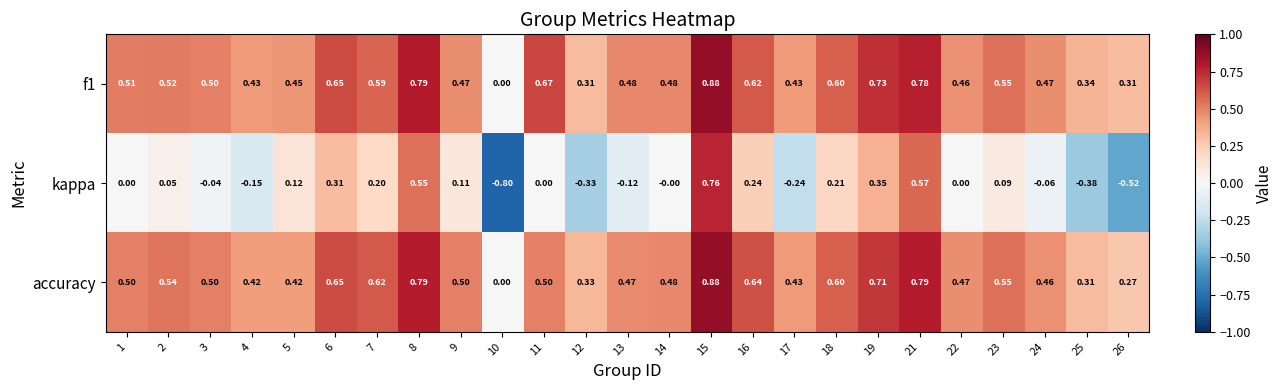

Is the value of f1 at 16 greater than the value of kappa at 23?

Yes